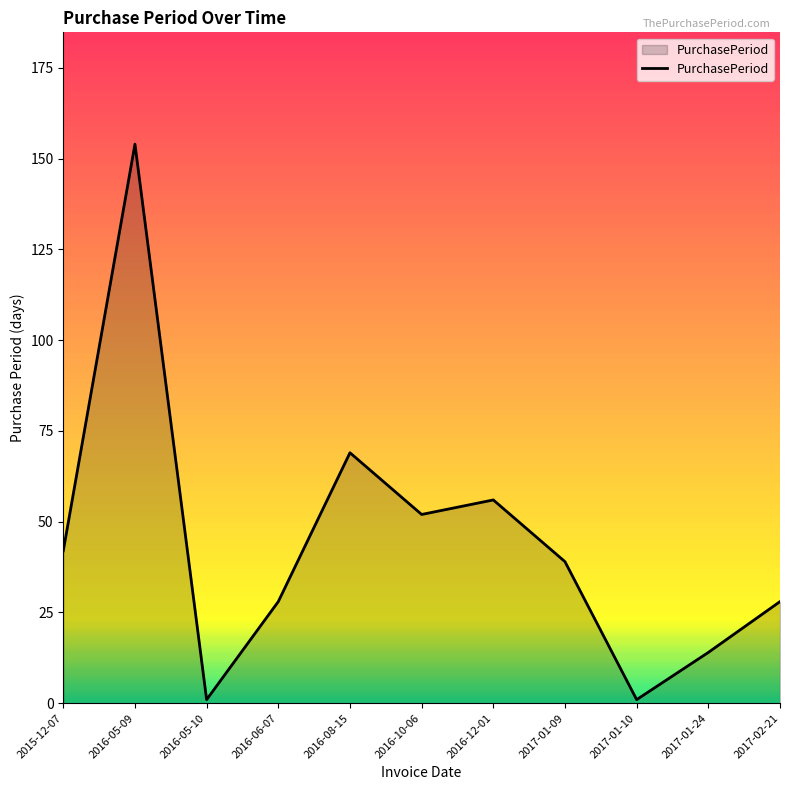

At which label does the data first exceed 39?

2015-12-07